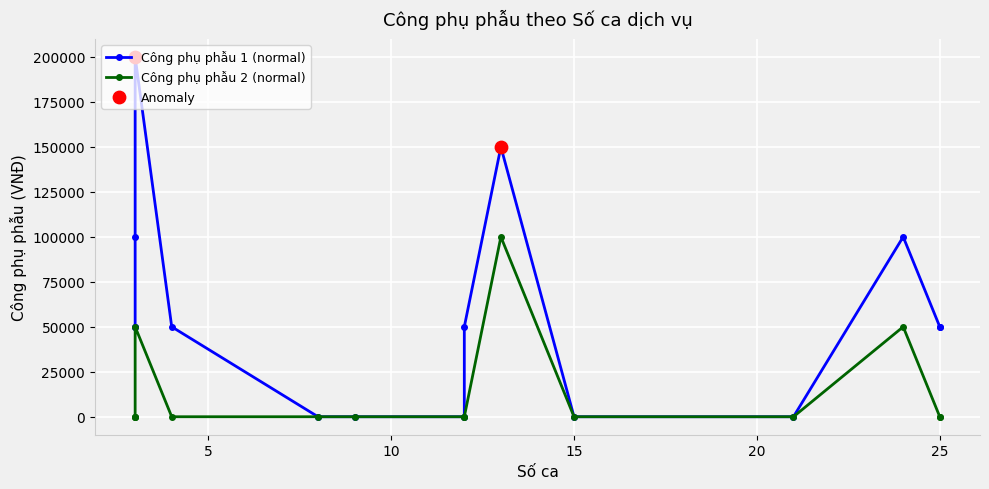

Which series contains the highest Y value?

Công phụ phẫu 1